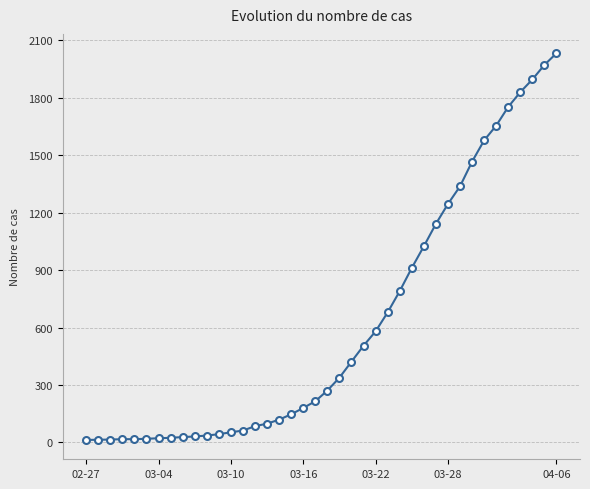

What is the sum of all values?

24657